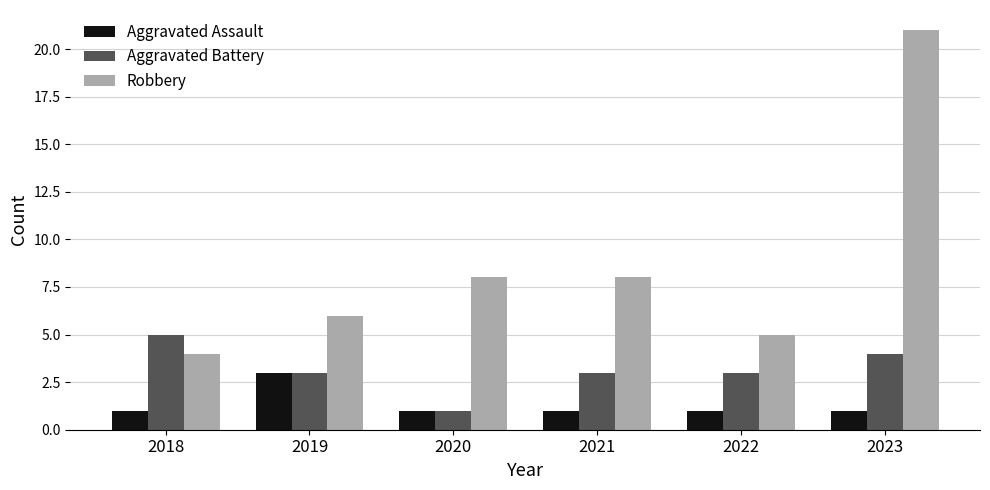

What is the value of the Aggravated Battery bar at the 1st from the left?

5